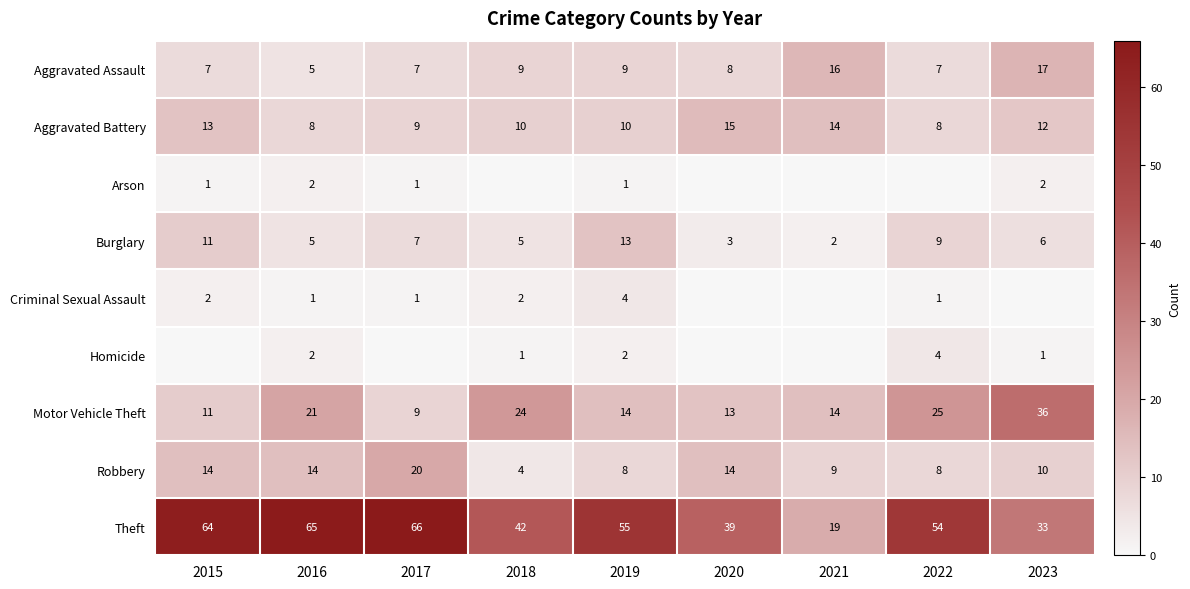

The value of Burglary at 2016 is 5. True or false?

True